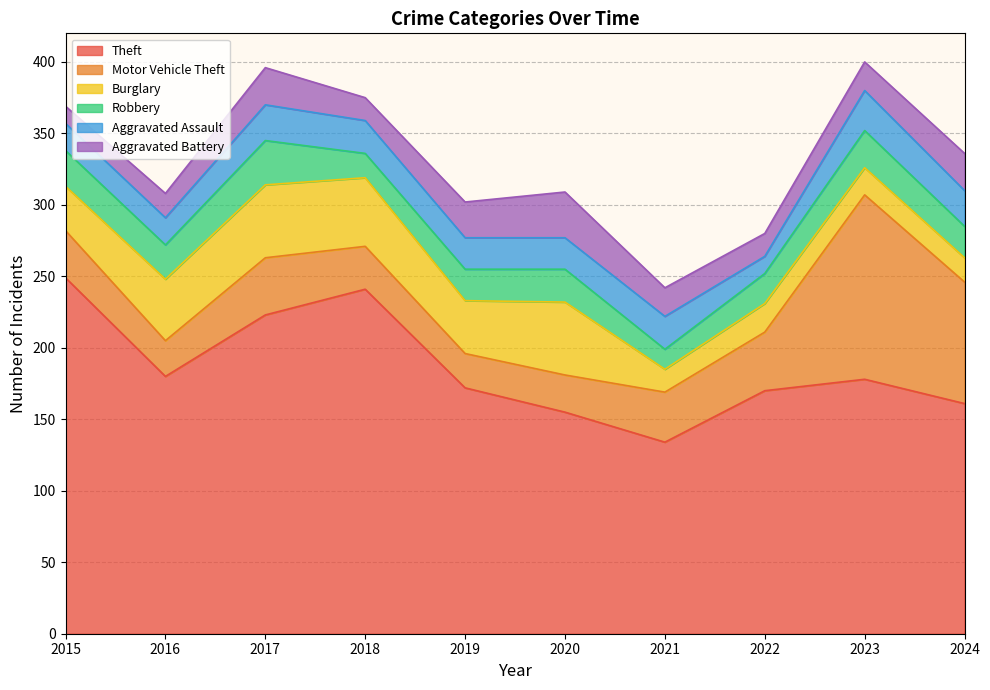

How many data points does each series have?

10